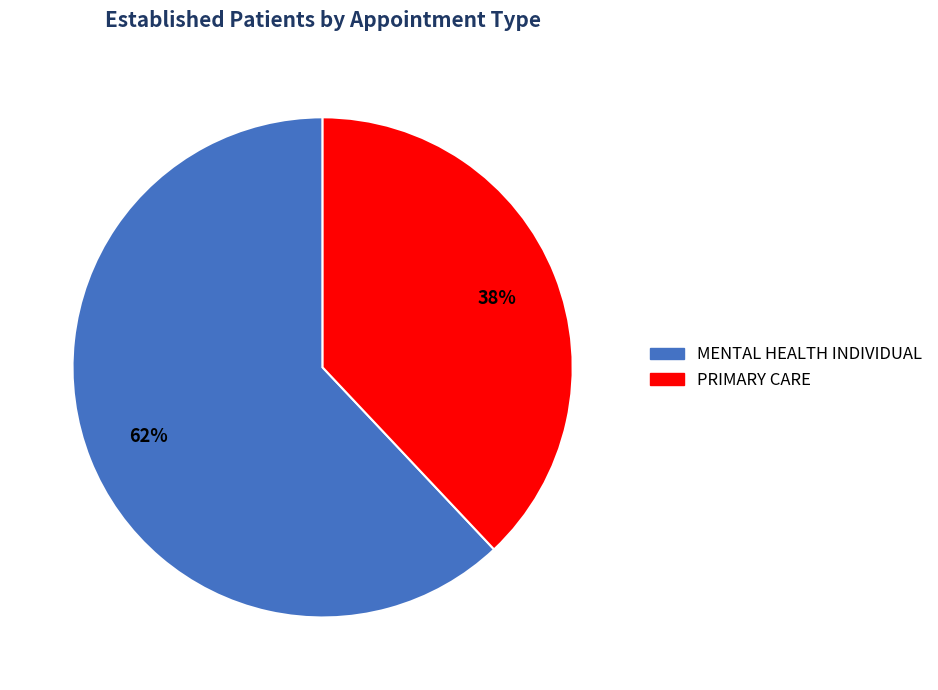

Rank the categories by value from lowest to highest.

PRIMARY CARE, MENTAL HEALTH INDIVIDUAL